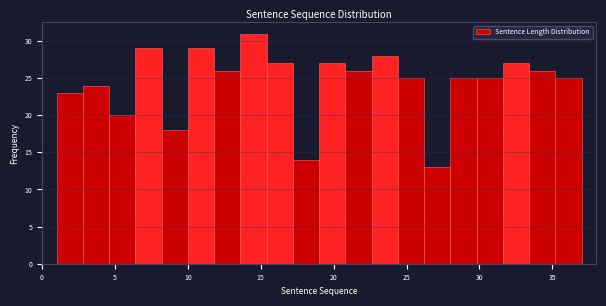

Around what value on the x-axis is the tallest bar? Give the approximate position of its centre, as read against the axis.

14.5